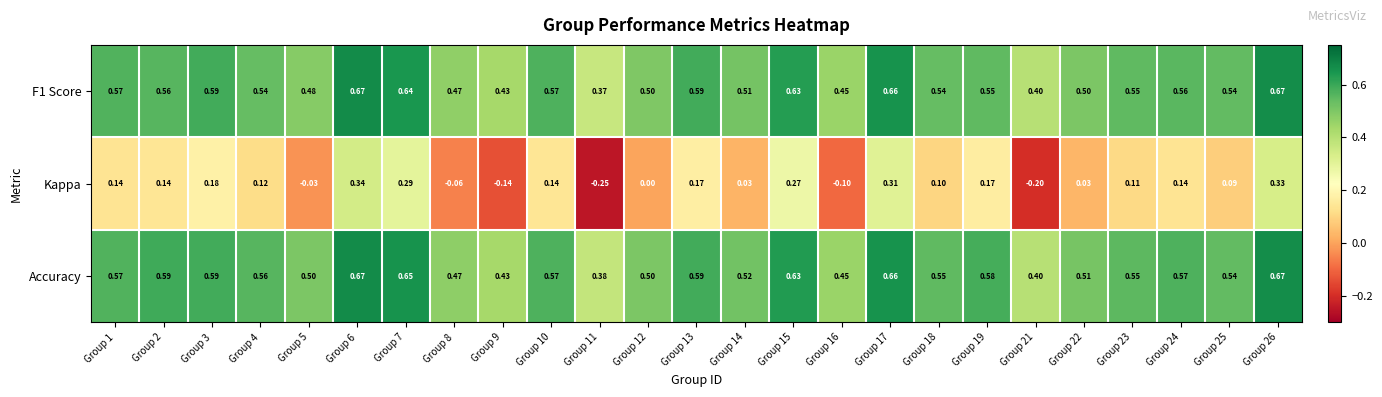

Is the value of F1 Score at Group 8 greater than the value of Kappa at Group 3?

Yes